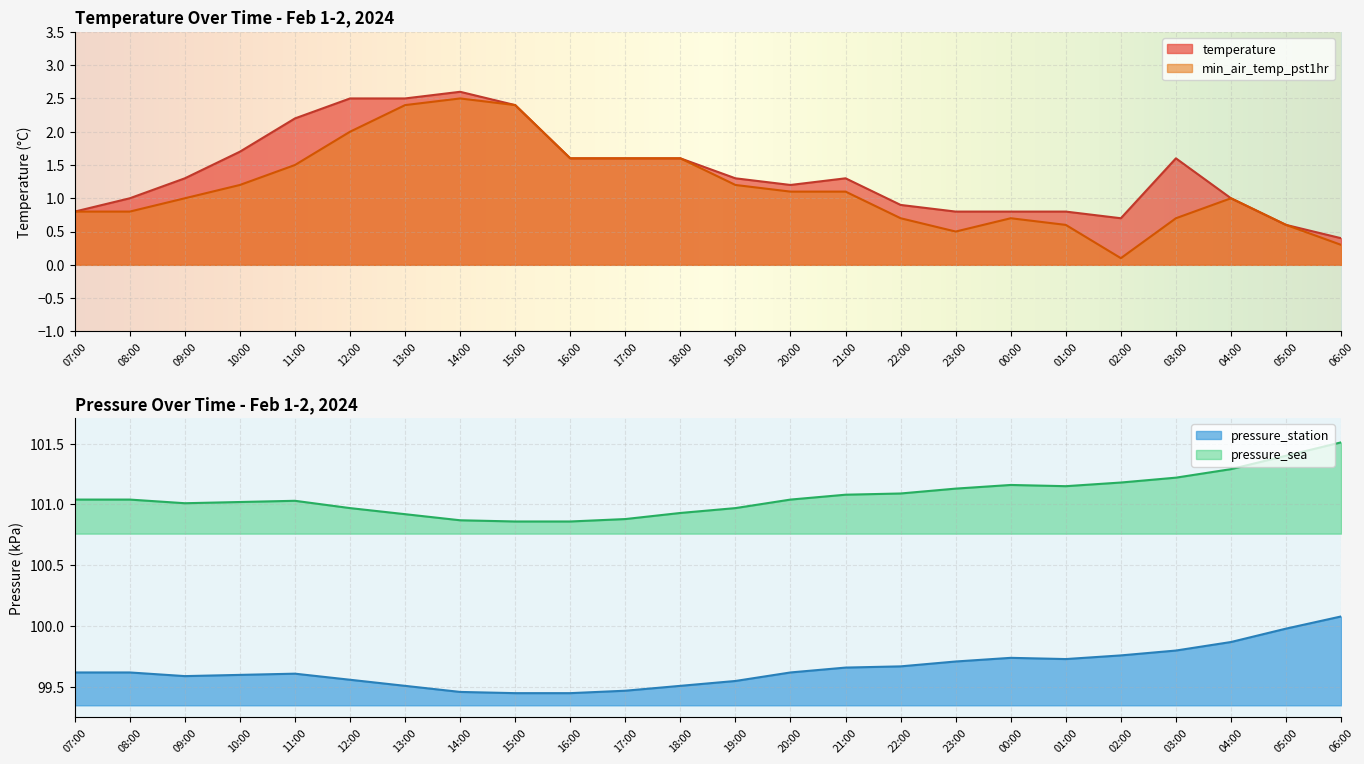

Count the number of categories in the chart.

24